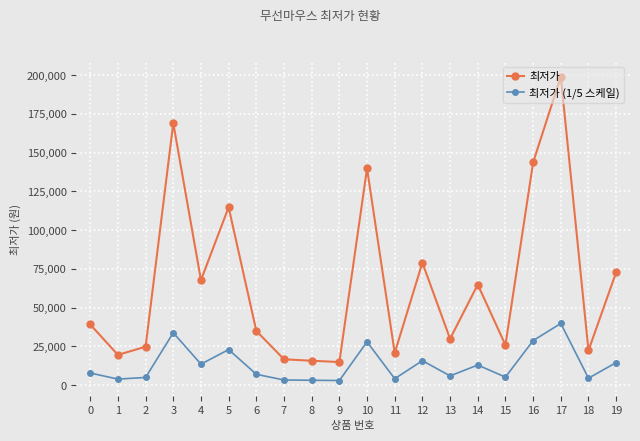

At how many categories does at least one series exceed 73884?

6